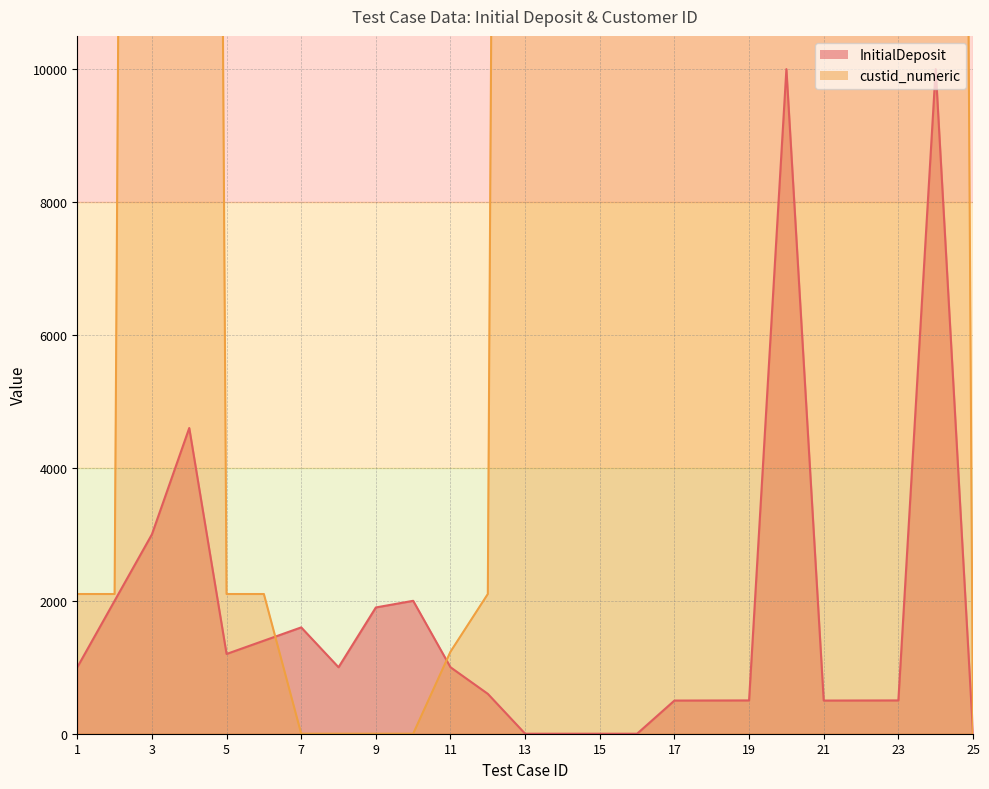

What is the difference between the second highest and second lowest values?

94925